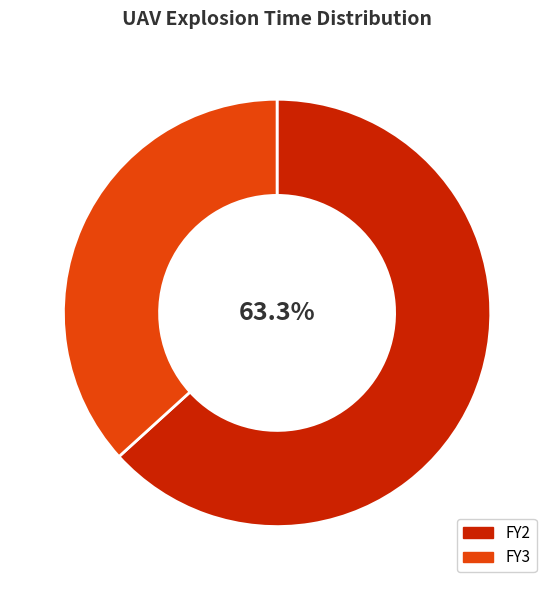

Rank the categories by value from lowest to highest.

FY3, FY2